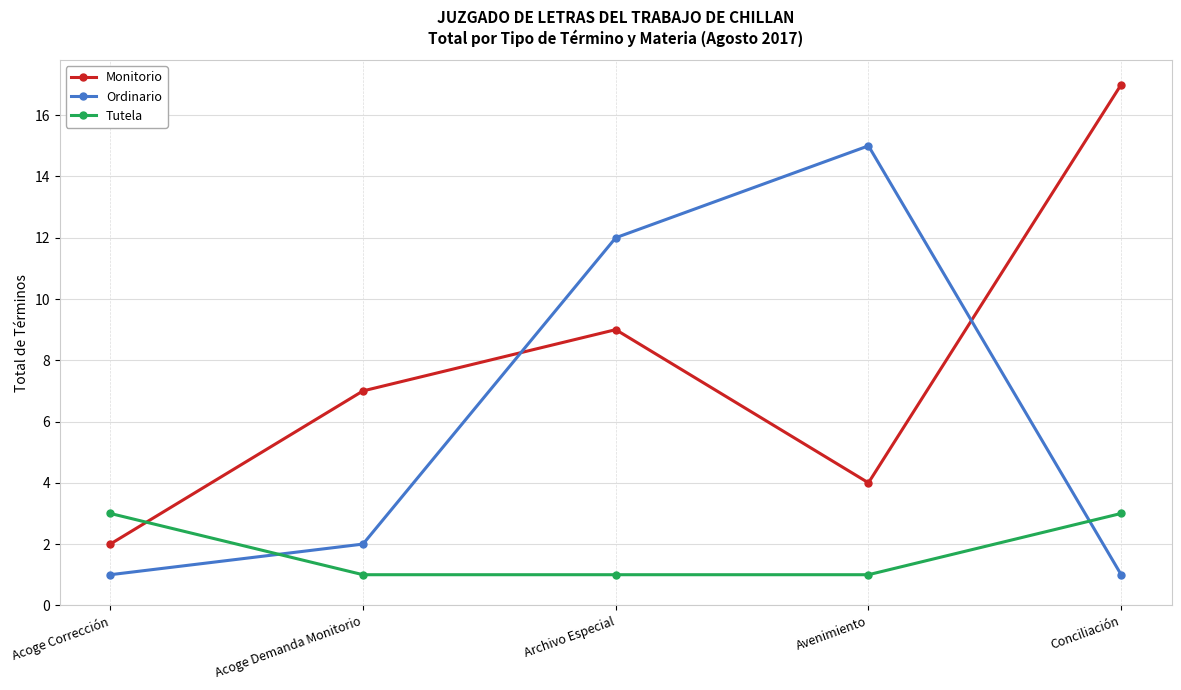

Is it true that Monitorio equals 10 at Conciliación?

False